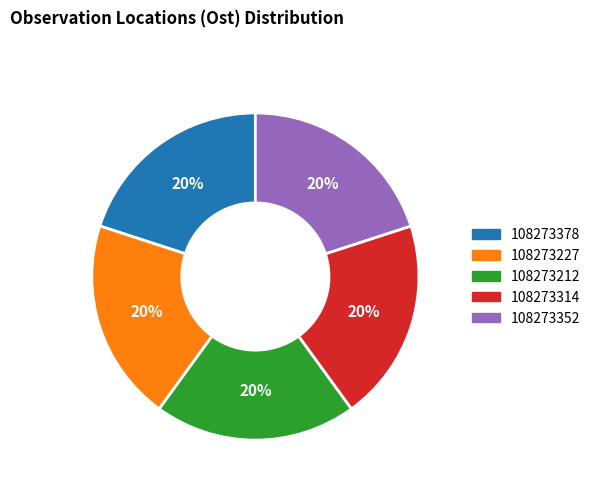

To the nearest percent, what percentage of the pie is 108273378?

20%